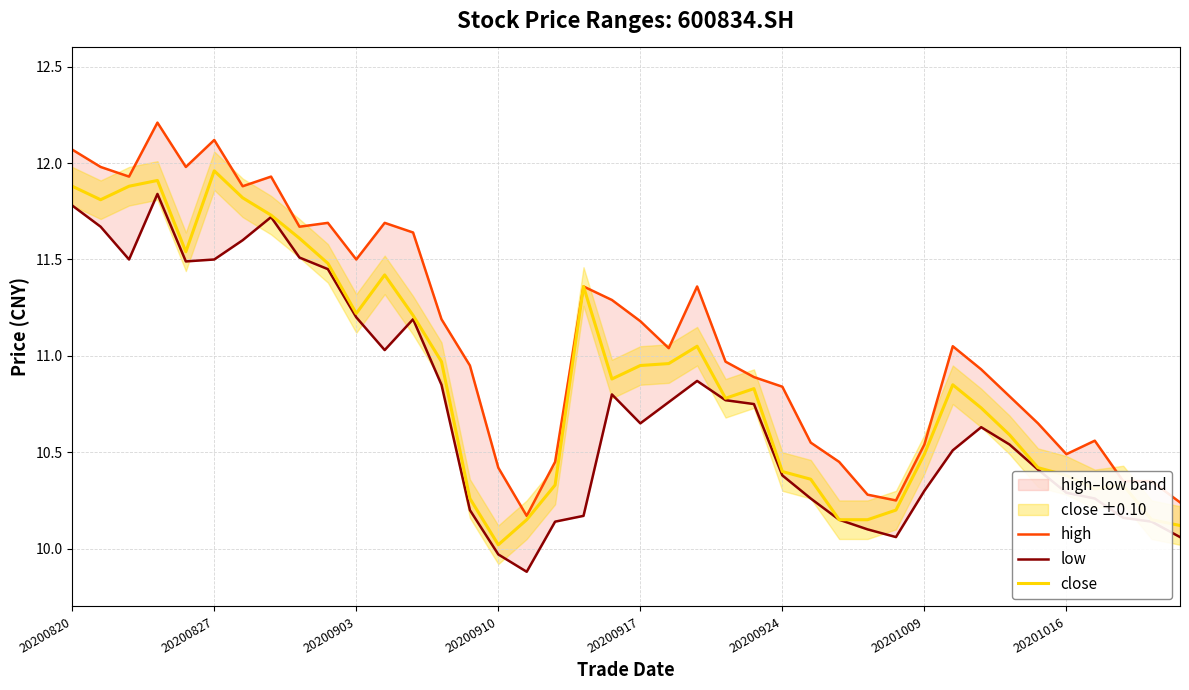

What is the lowest value of the close series?

10.0